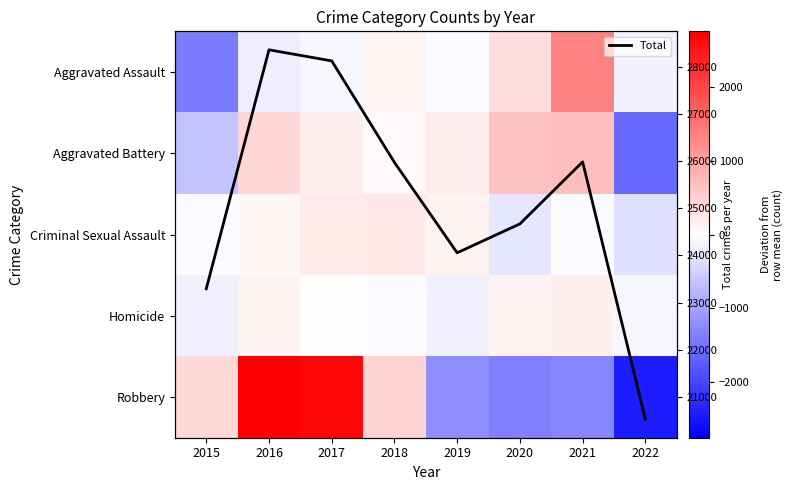

How many values in Homicide are above zero?

4